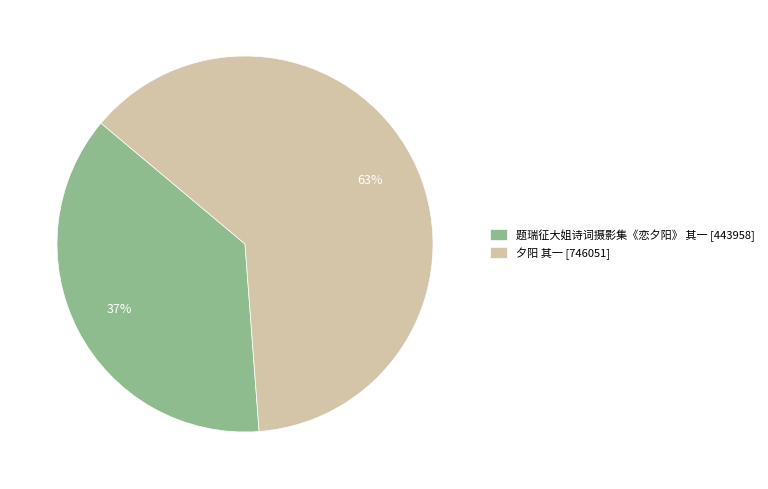

How many segments does this pie chart have?

2